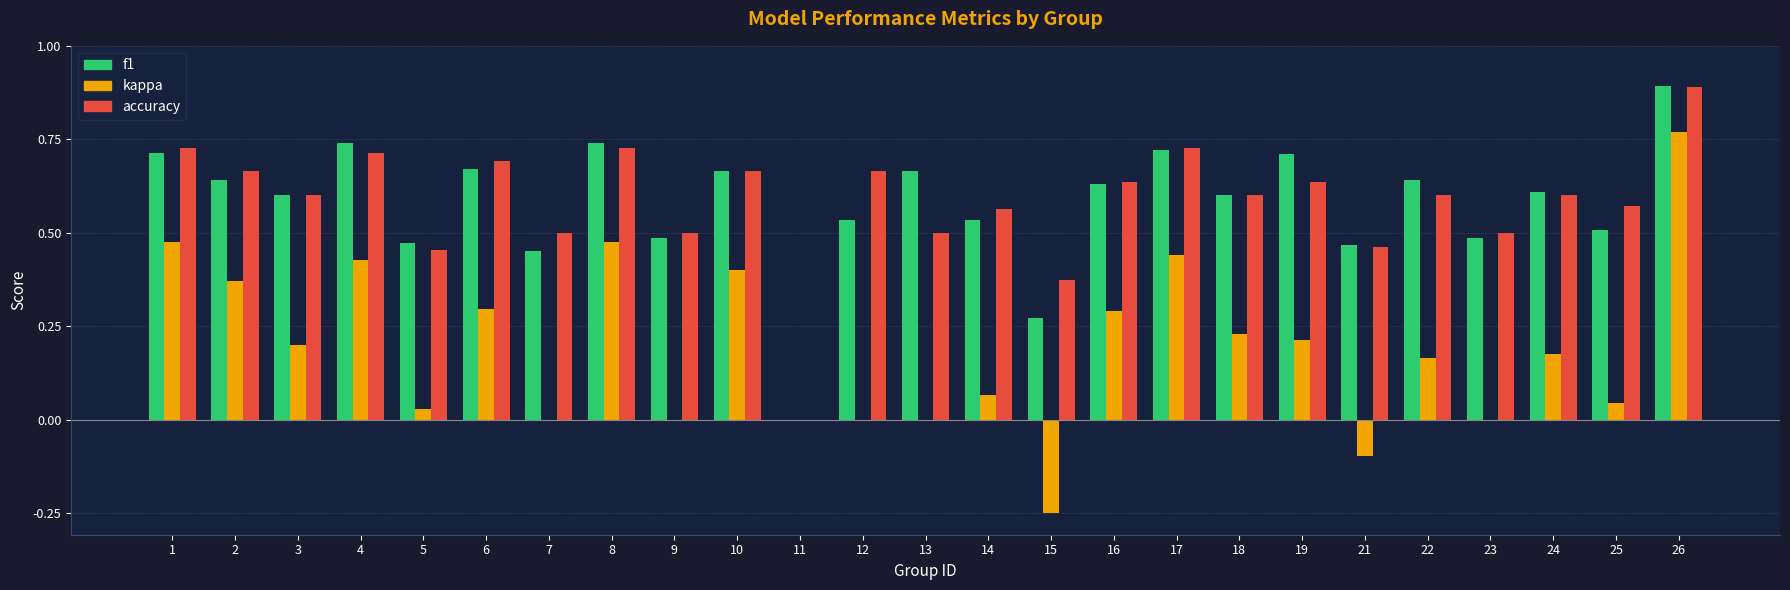

What is the total value across all series at 19?

1.6